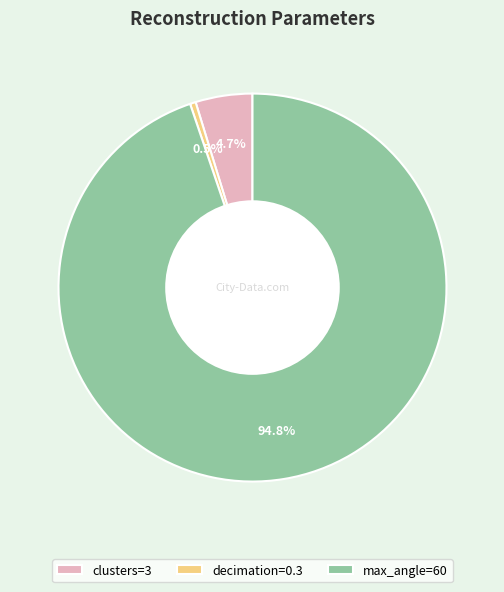

Which category has the smallest portion of the pie?

decimation=0.3